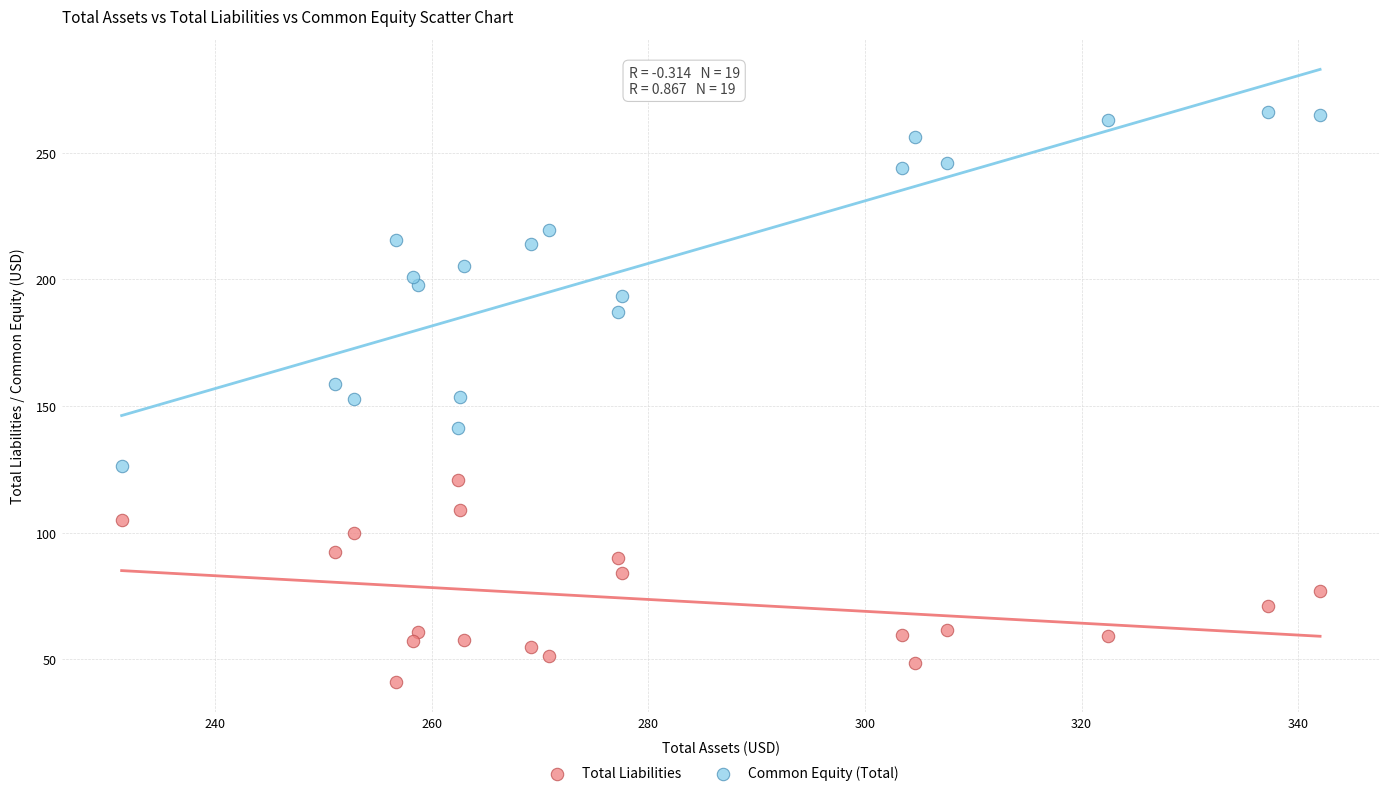

Which series contains the highest Y value?

Common Equity (Total)